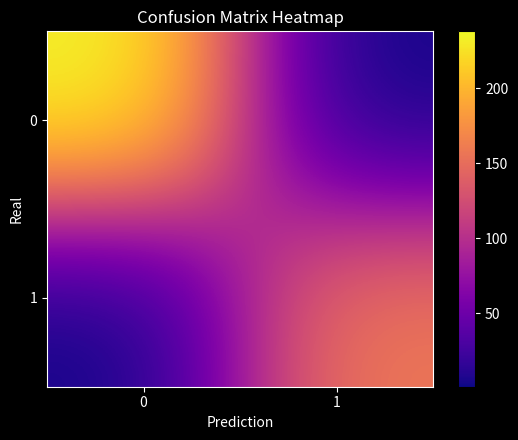

How many series are shown in this chart?

2